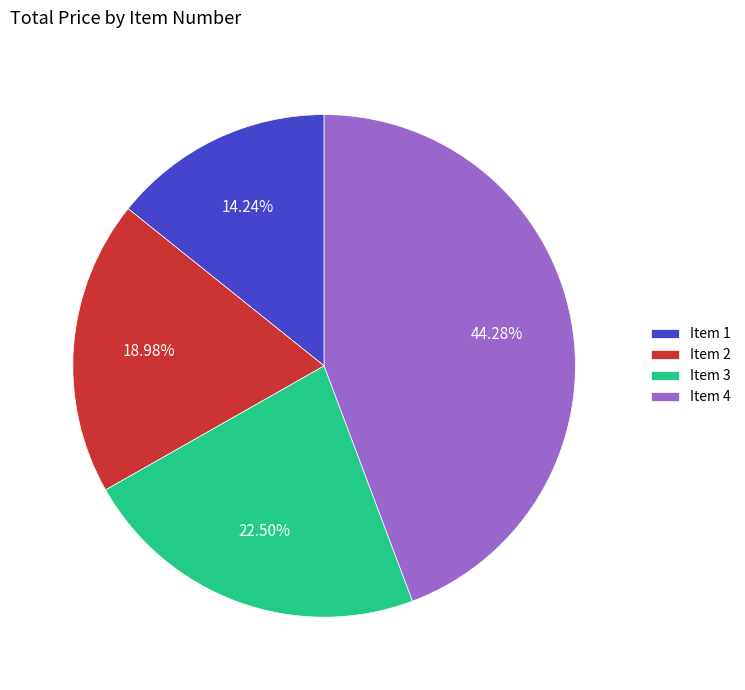

The Item 1 slice represents 1% of the pie. True or false?

False